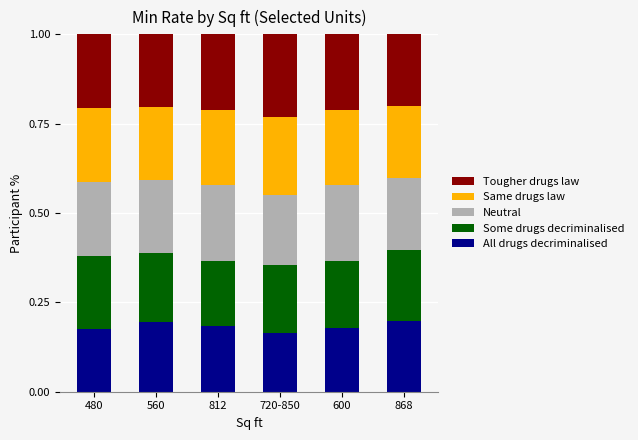

What is the total value across all series at 812?

1.0